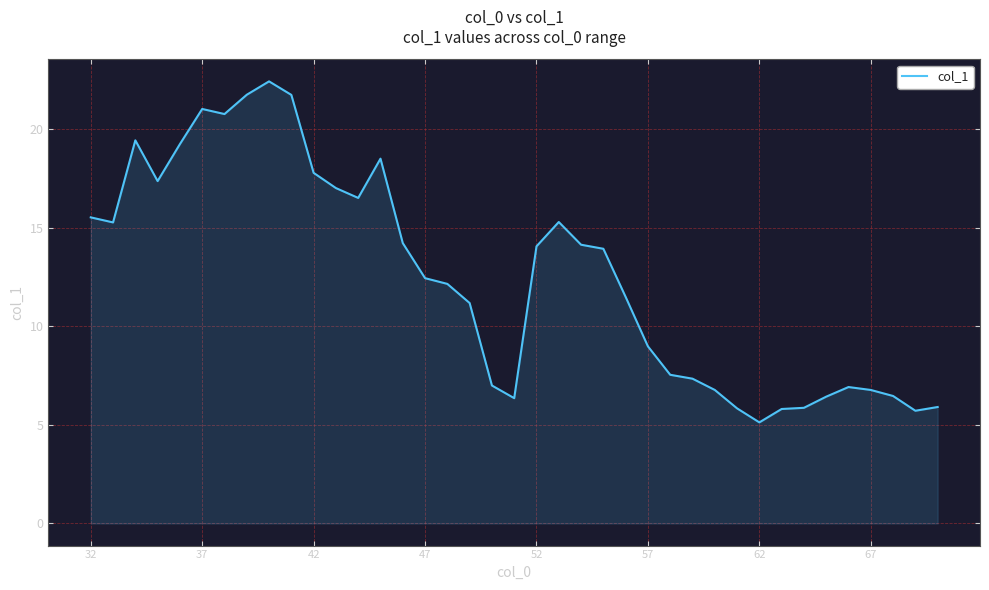

What is the average value?

12.5